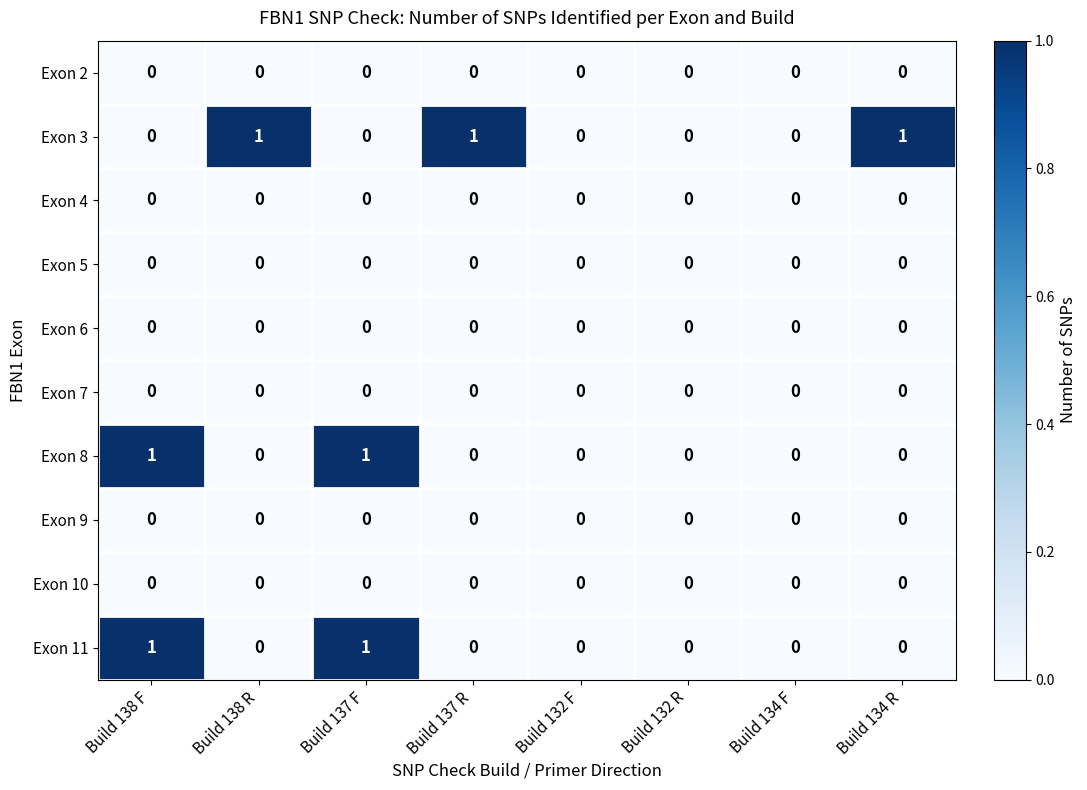

Which series has the largest total across all categories?

Exon 3